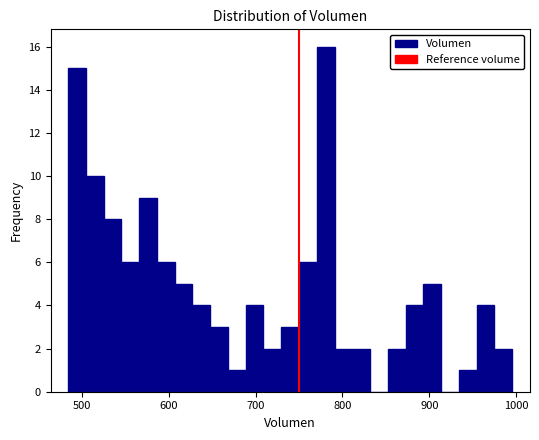

Around what value on the x-axis is the tallest bar? Give the approximate position of its centre, as read against the axis.

780